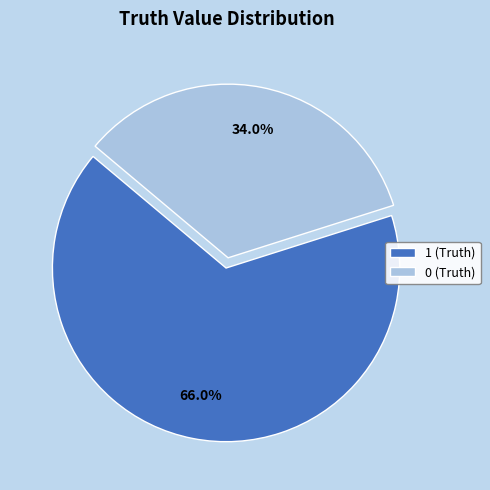

The 0 (Truth) slice represents 43% of the pie. True or false?

False